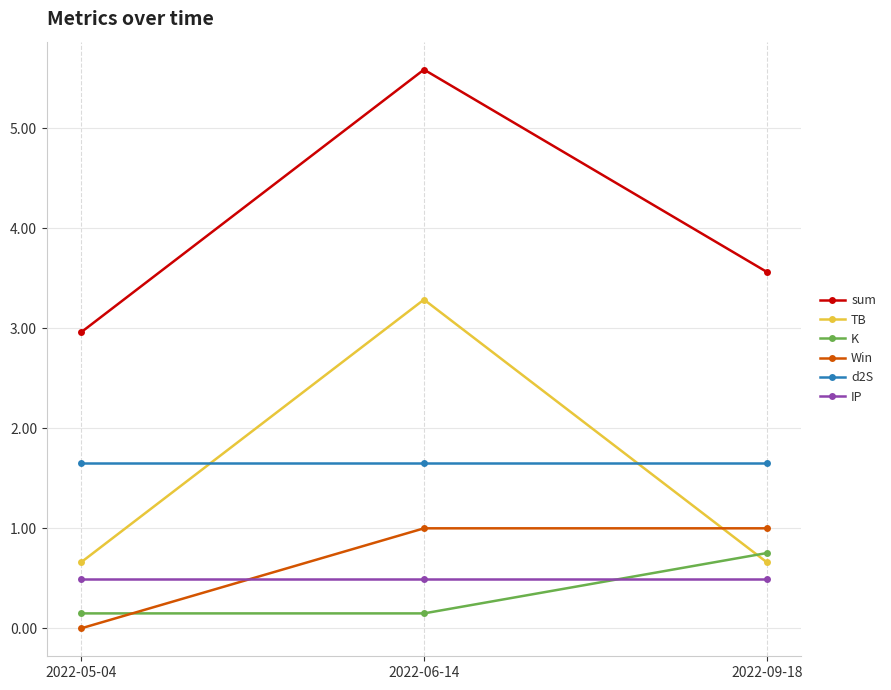

What are all the series names shown in the legend?

sum, TB, K, Win, d2S, IP